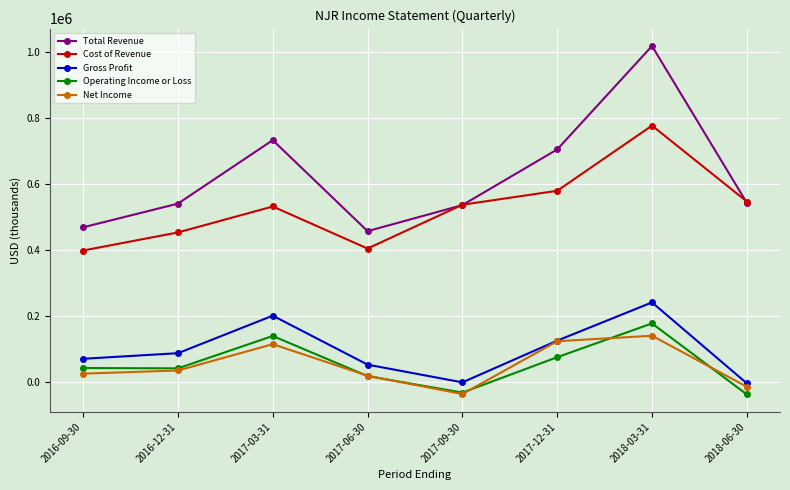

Which series has the largest total across all categories?

Total Revenue